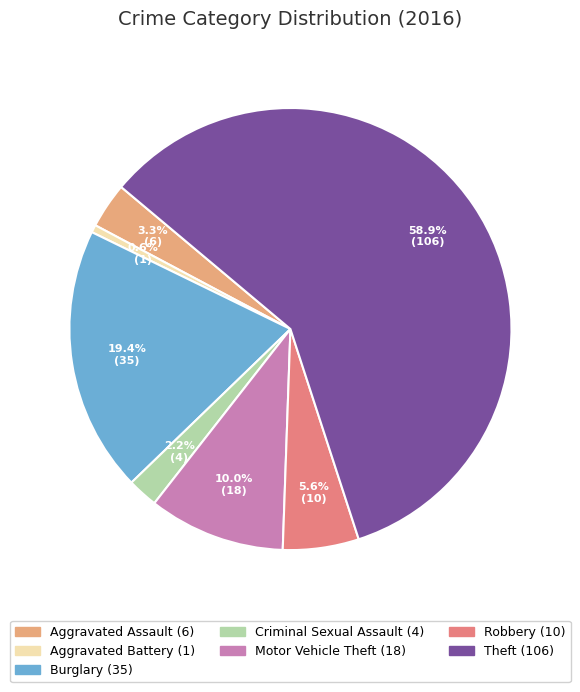

Does any single category account for the majority?

Yes